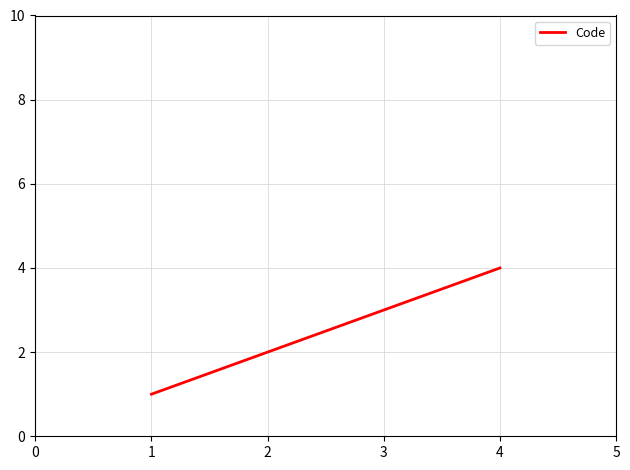

Approximately how many times larger is the value at 4 compared to 3?

1.3